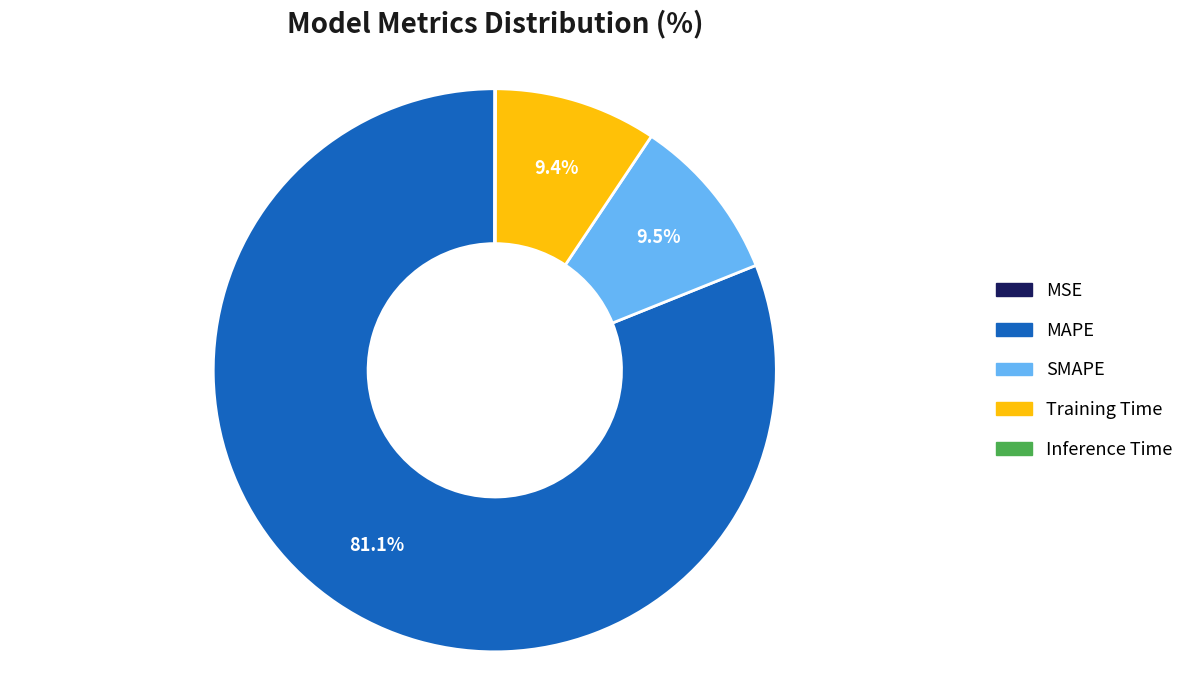

How much of the chart is everything except SMAPE?

90.5%